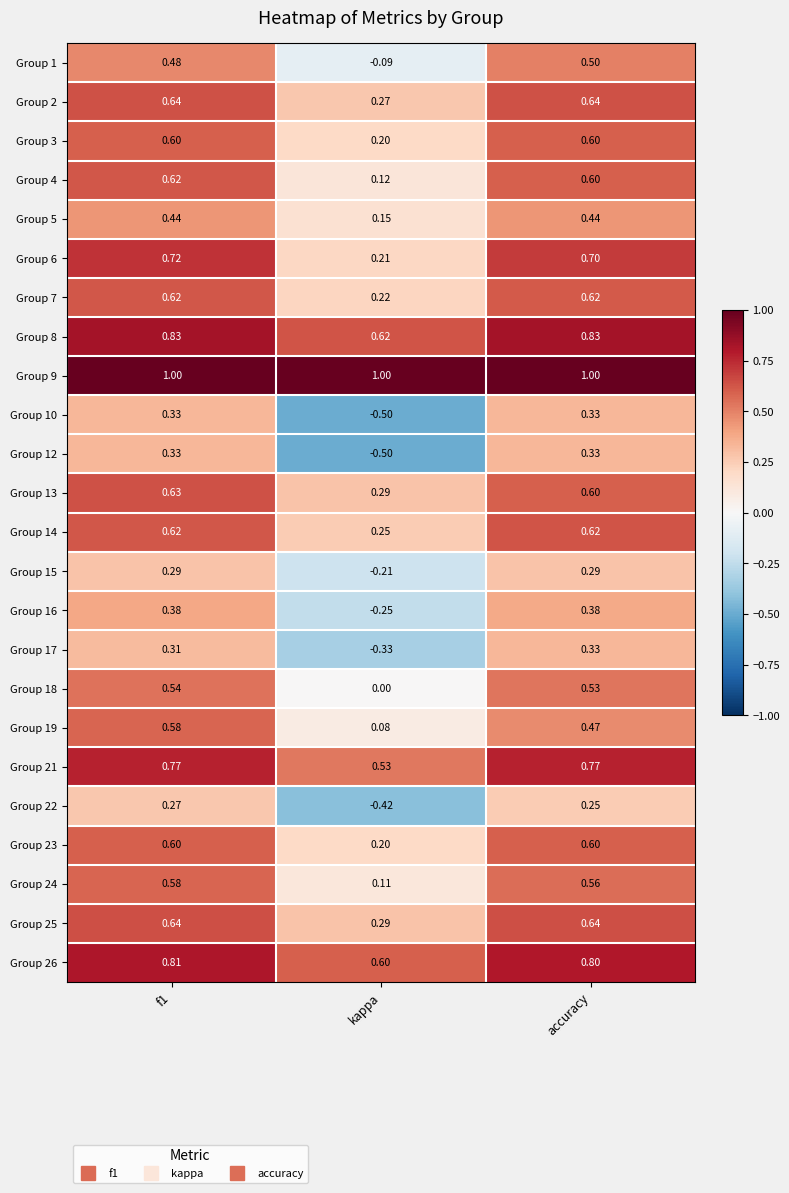

At which label does Group 12 reach its minimum?

kappa